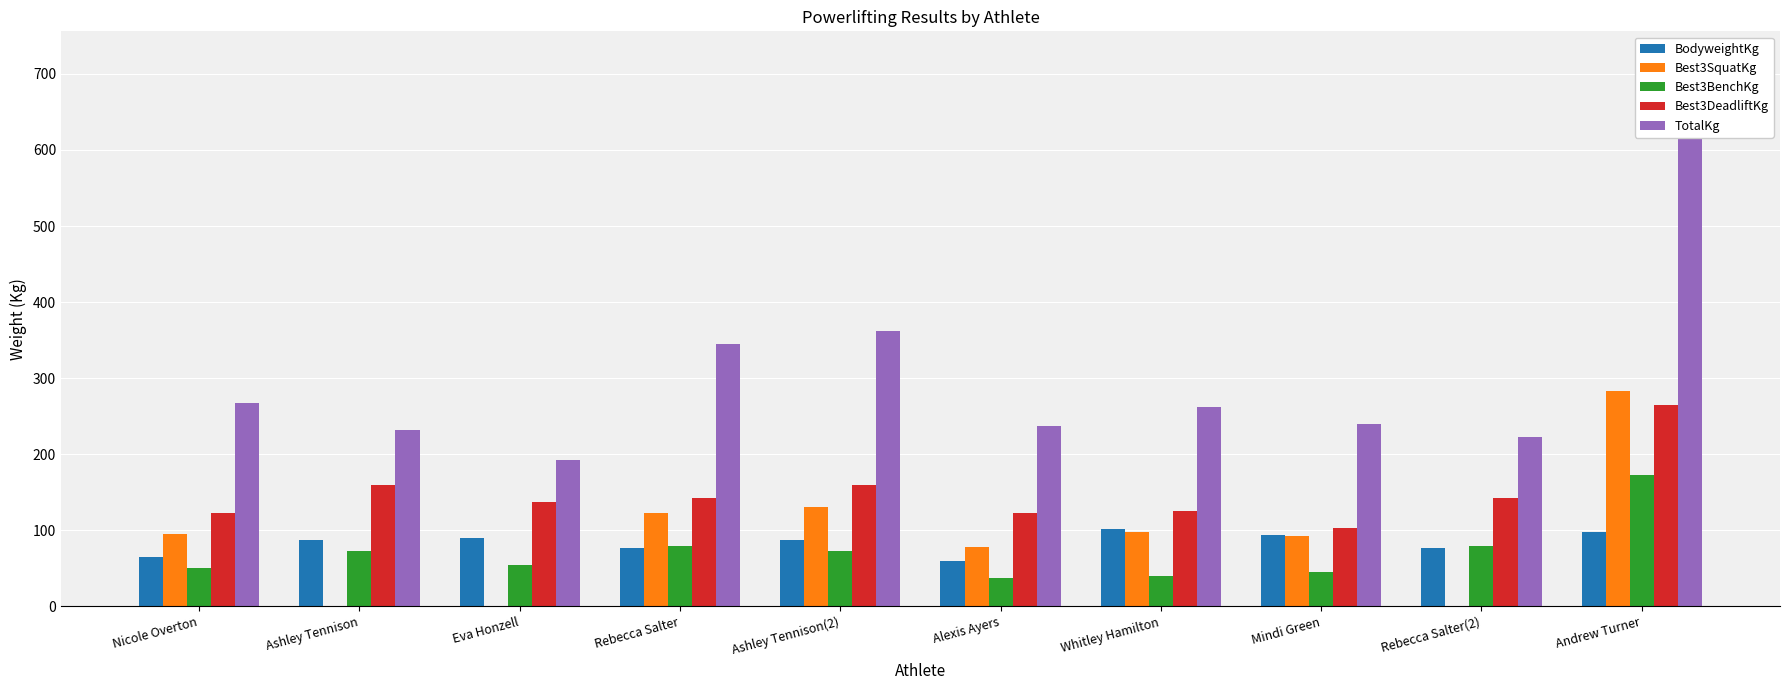

Is the value of Best3BenchKg at Eva Honzell greater than the value of BodyweightKg at Alexis Ayers?

No